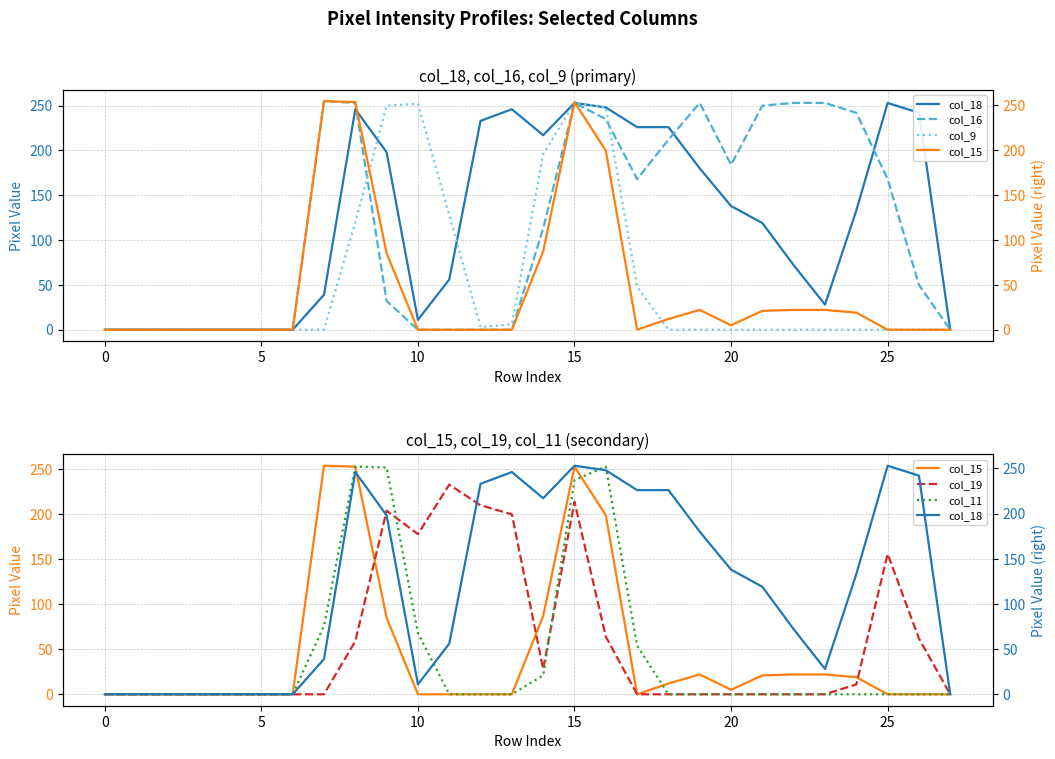

At which label is col_18 closest to 126?

21